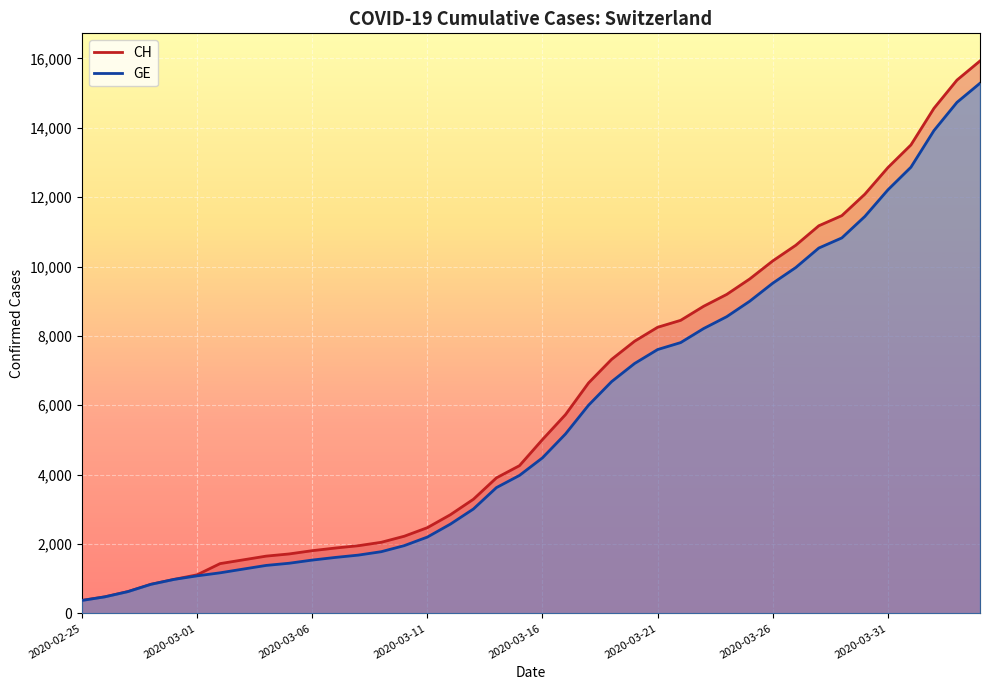

What is the difference between the highest and lowest values at 8?

268